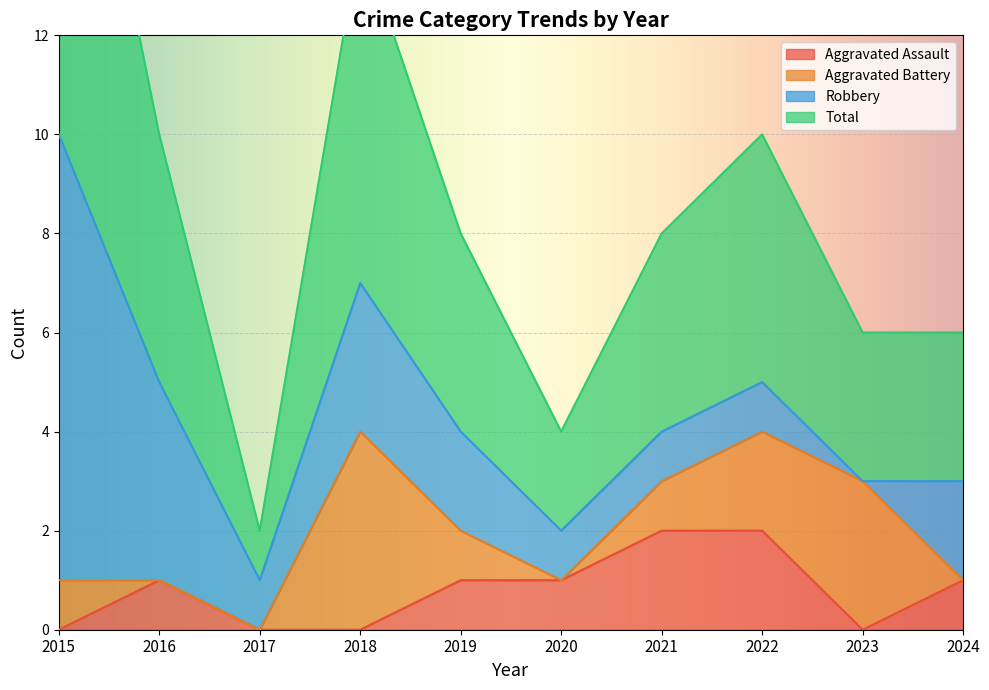

The value of Aggravated Assault at 2022 is 1. True or false?

False